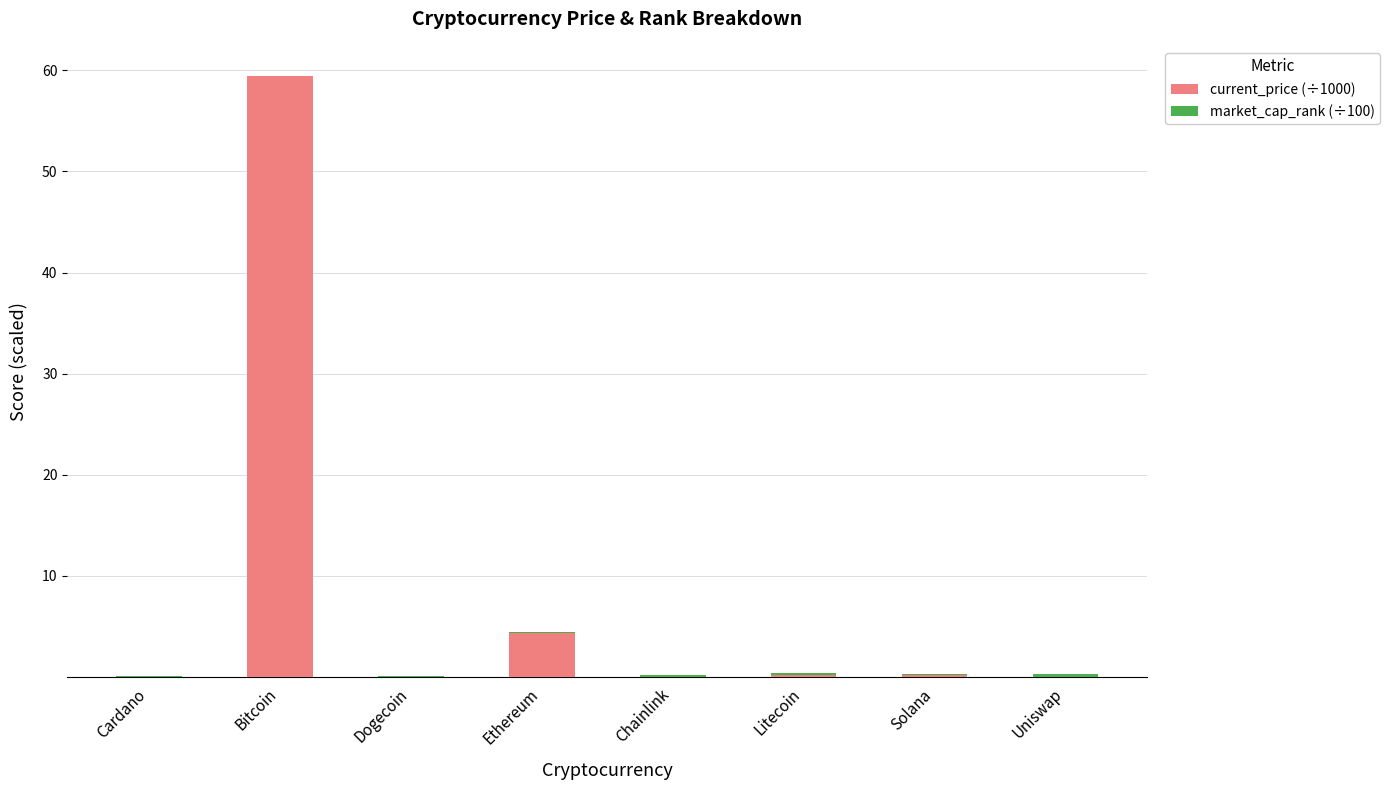

At which category is the sum across all series the highest?

Bitcoin